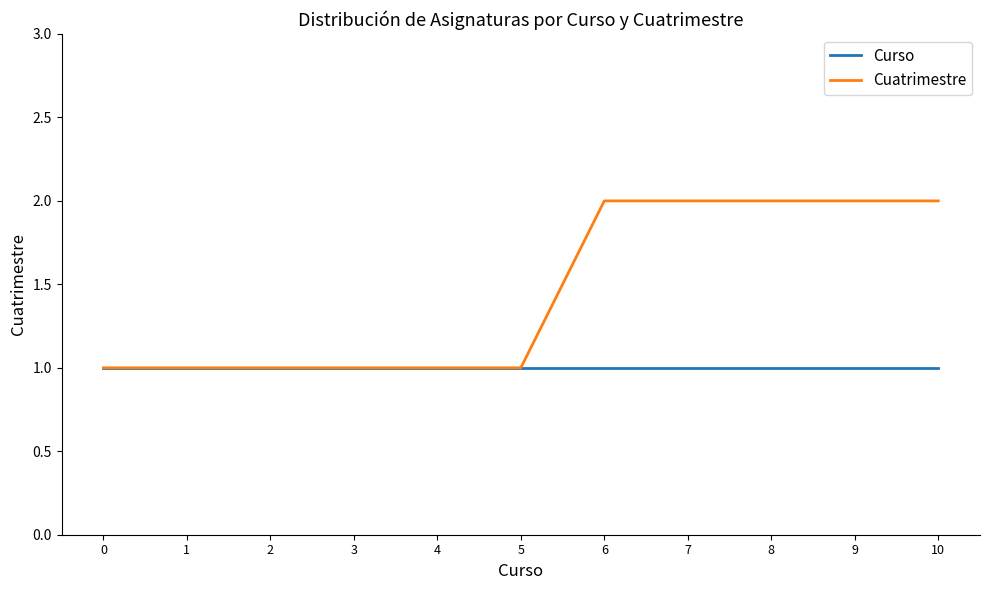

List the series in order of their peak value, highest first.

Cuatrimestre, Curso